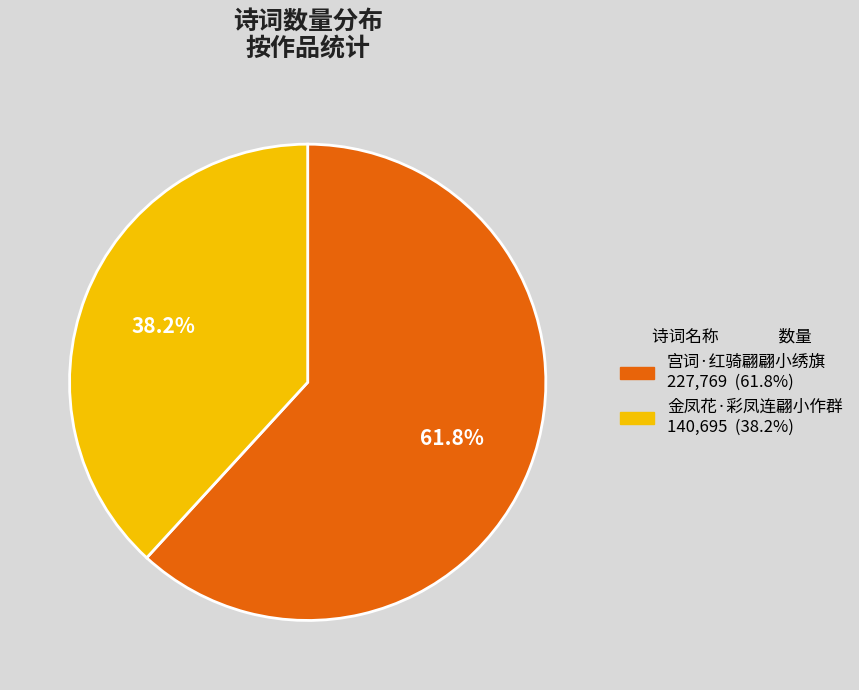

Which has a higher value, 金凤花·彩凤连翩小作群 or 宫词·红骑翩翩小绣旗?

宫词·红骑翩翩小绣旗